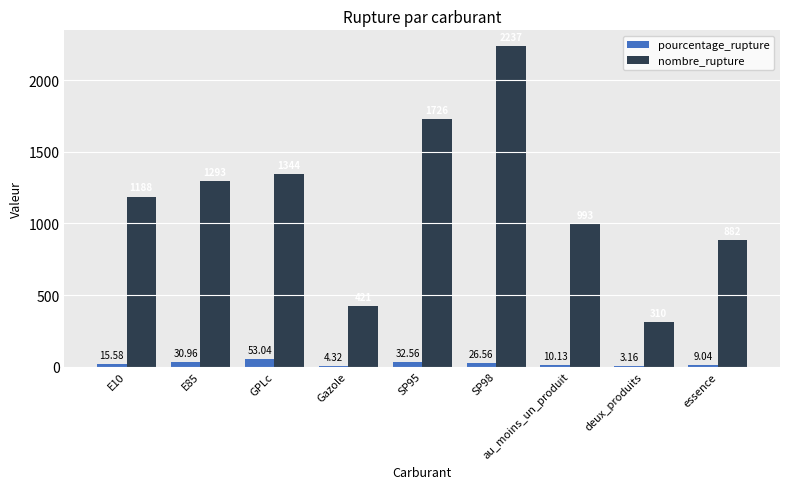

Is it true that nombre_rupture equals 993.0 at au_moins_un_produit?

True